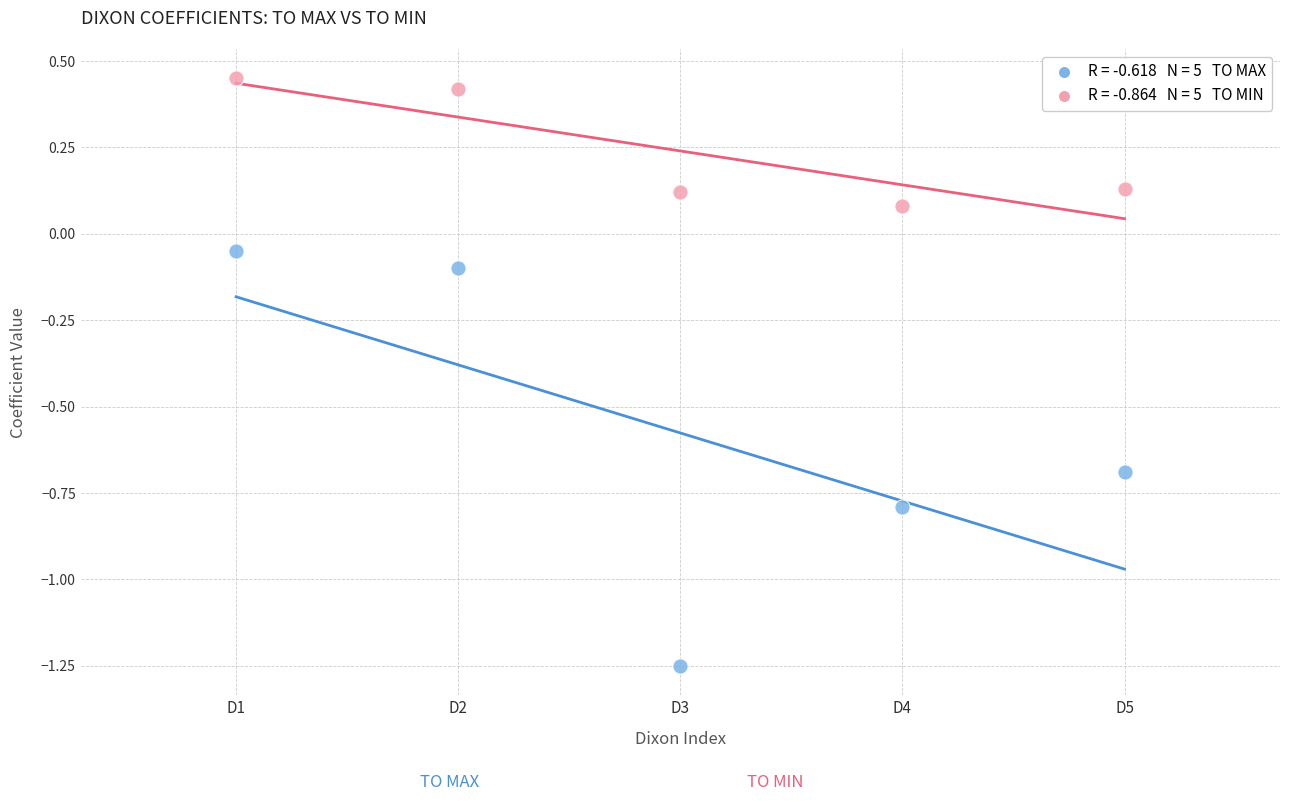

Across all data points, what is the range of X values (max minus min)?

4.0